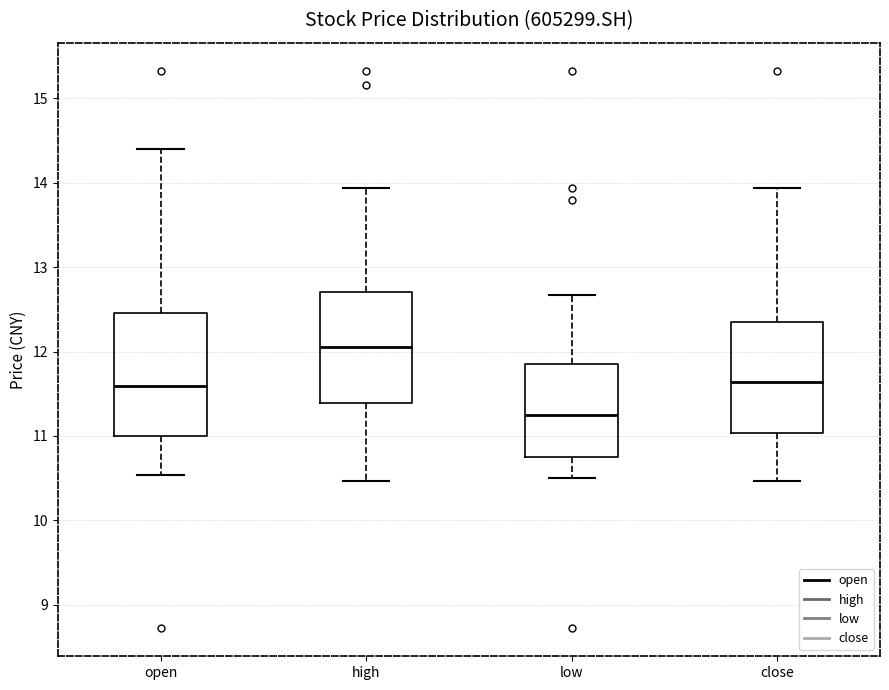

Reading left to right, transcribe this box plot: for each box, give where its median line is, the range the box spans, and where its two whiskers end, as read against the y-axis. The values are not printed on the chart, so give them approximately, as read against the axis.

open: median 11.6, box 11.0 to 12.5, whiskers 10.5 to 14.4
high: median 12.1, box 11.4 to 12.7, whiskers 10.5 to 13.9
low: median 11.2, box 10.8 to 11.8, whiskers 10.5 to 12.7
close: median 11.6, box 11.0 to 12.4, whiskers 10.5 to 13.9